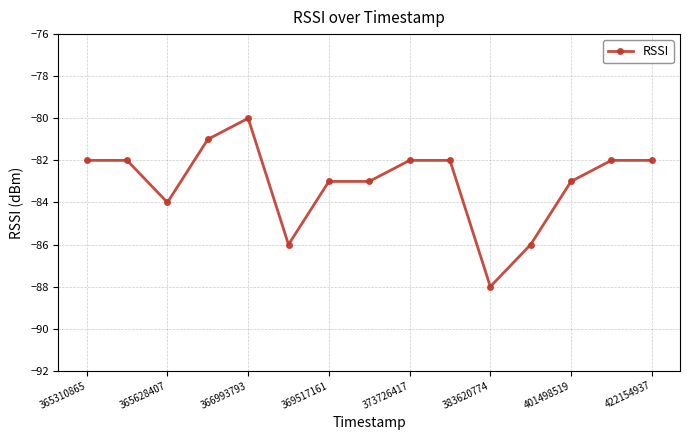

What is the value of the 7th point from the left?

-83